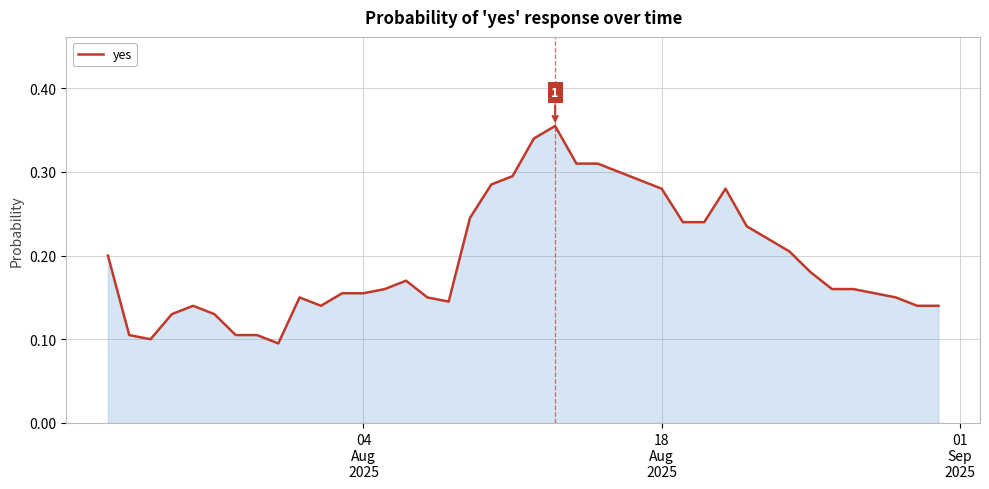

How many interior local valleys (lower than both neighbors) does the data have?

4